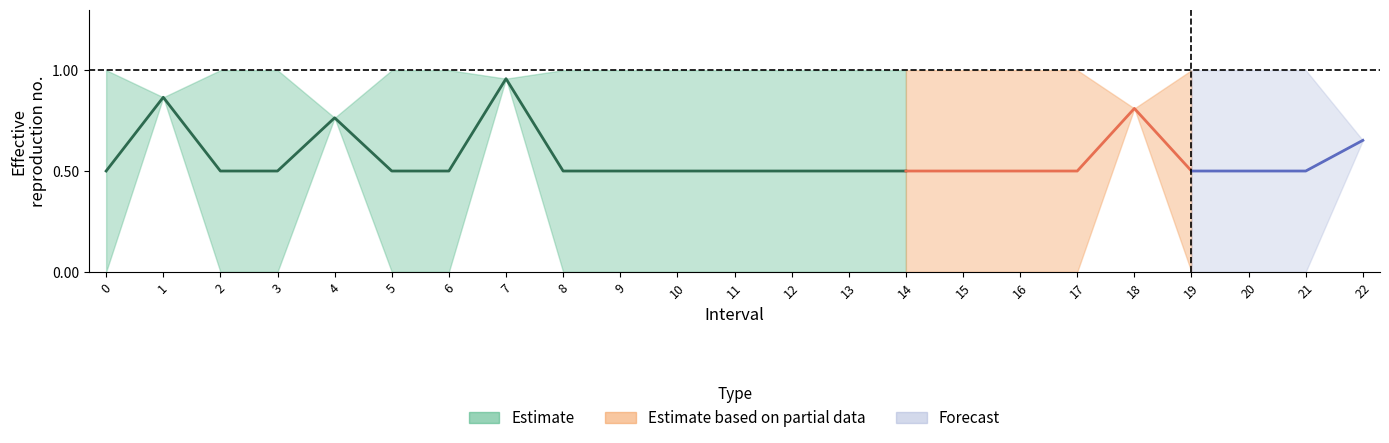

True or false: Zmax has a value of 1.0 at 11.

True